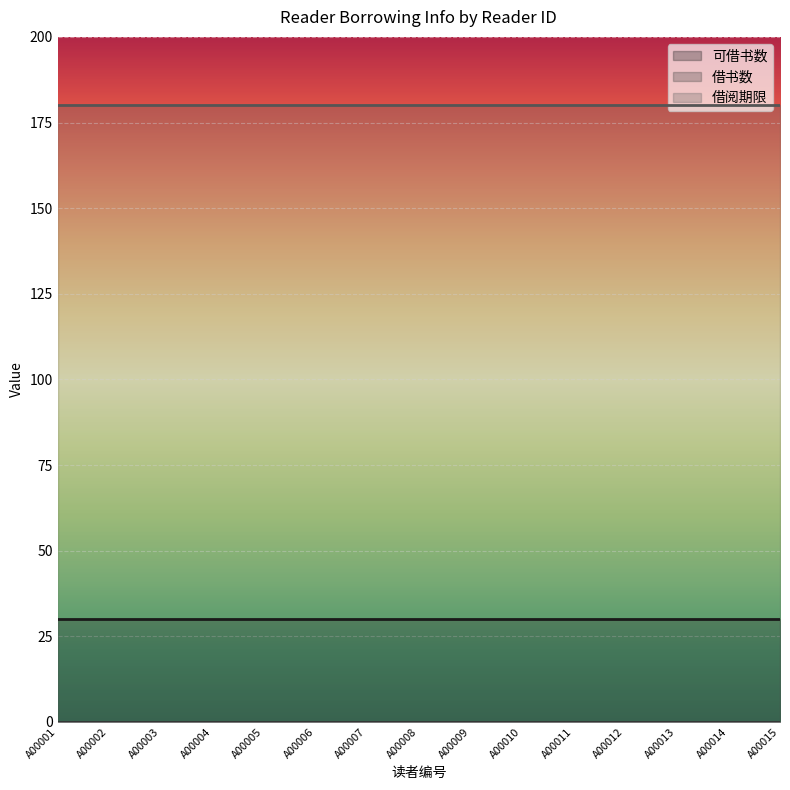

True or false: 借书数 and 借阅期限 cross at least once.

False